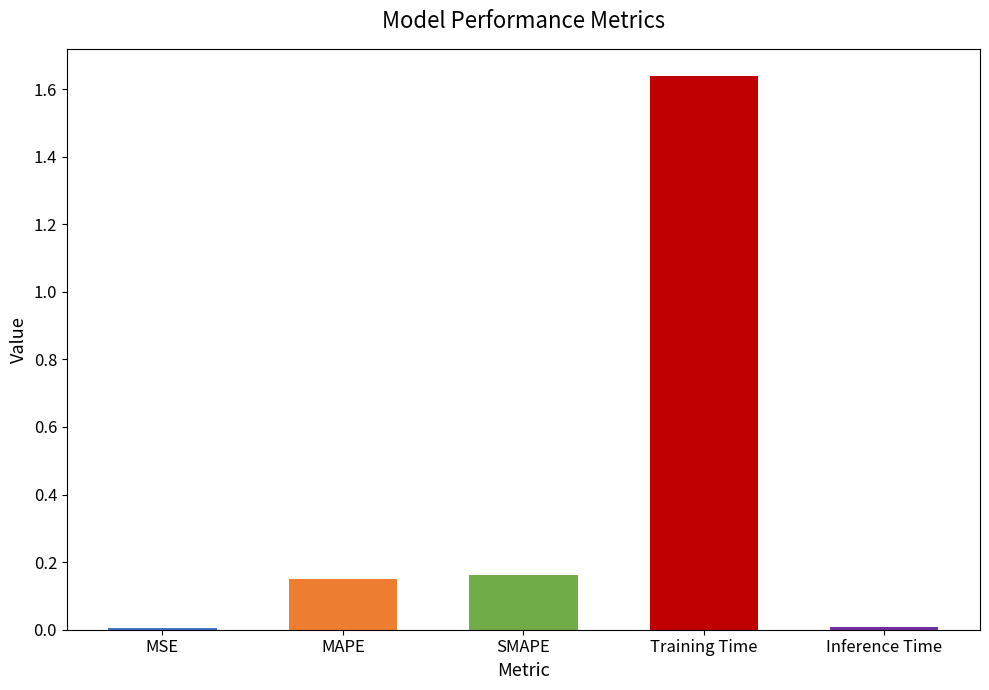

How many bars are there in total?

5